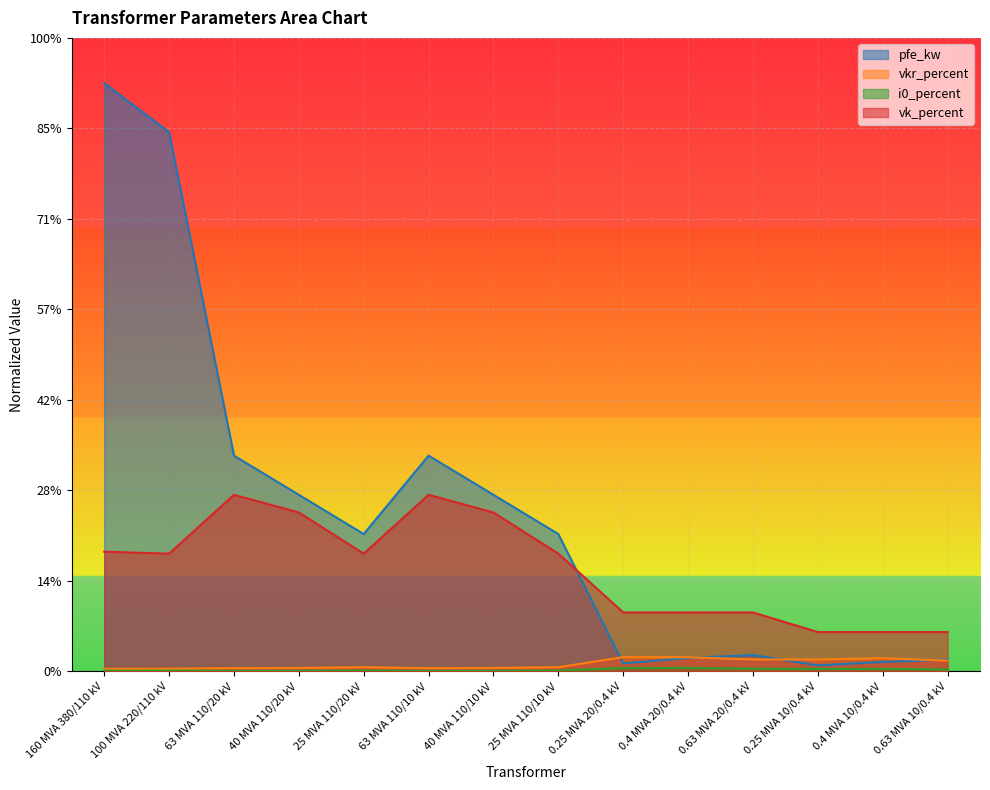

Reading left to right, extract all data points from this chart.

pfe_kw: 160 MVA 380/110 kV=65.0	100 MVA 220/110 kV=59.6	63 MVA 110/20 kV=23.8	40 MVA 110/20 kV=19.5	25 MVA 110/20 kV=15.2	63 MVA 110/10 kV=23.8	40 MVA 110/10 kV=19.5	25 MVA 110/10 kV=15.2	0.25 MVA 20/0.4 kV=0.9	0.4 MVA 20/0.4 kV=1.5	0.63 MVA 20/0.4 kV=1.8	0.25 MVA 10/0.4 kV=0.7	0.4 MVA 10/0.4 kV=1.0	0.63 MVA 10/0.4 kV=1.3
vkr_percent: 160 MVA 380/110 kV=0.3	100 MVA 220/110 kV=0.3	63 MVA 110/20 kV=0.3	40 MVA 110/20 kV=0.4	25 MVA 110/20 kV=0.4	63 MVA 110/10 kV=0.3	40 MVA 110/10 kV=0.4	25 MVA 110/10 kV=0.4	0.25 MVA 20/0.4 kV=1.6	0.4 MVA 20/0.4 kV=1.5	0.63 MVA 20/0.4 kV=1.3	0.25 MVA 10/0.4 kV=1.3	0.4 MVA 10/0.4 kV=1.4	0.63 MVA 10/0.4 kV=1.2
i0_percent: 160 MVA 380/110 kV=0.1	100 MVA 220/110 kV=0.1	63 MVA 110/20 kV=0.0	40 MVA 110/20 kV=0.1	25 MVA 110/20 kV=0.1	63 MVA 110/10 kV=0.0	40 MVA 110/10 kV=0.1	25 MVA 110/10 kV=0.1	0.25 MVA 20/0.4 kV=0.3	0.4 MVA 20/0.4 kV=0.4	0.63 MVA 20/0.4 kV=0.3	0.25 MVA 10/0.4 kV=0.3	0.4 MVA 10/0.4 kV=0.3	0.63 MVA 10/0.4 kV=0.2
vk_percent: 160 MVA 380/110 kV=13.2	100 MVA 220/110 kV=13.0	63 MVA 110/20 kV=19.5	40 MVA 110/20 kV=17.5	25 MVA 110/20 kV=13.0	63 MVA 110/10 kV=19.5	40 MVA 110/10 kV=17.5	25 MVA 110/10 kV=13.0	0.25 MVA 20/0.4 kV=6.5	0.4 MVA 20/0.4 kV=6.5	0.63 MVA 20/0.4 kV=6.5	0.25 MVA 10/0.4 kV=4.3	0.4 MVA 10/0.4 kV=4.3	0.63 MVA 10/0.4 kV=4.3